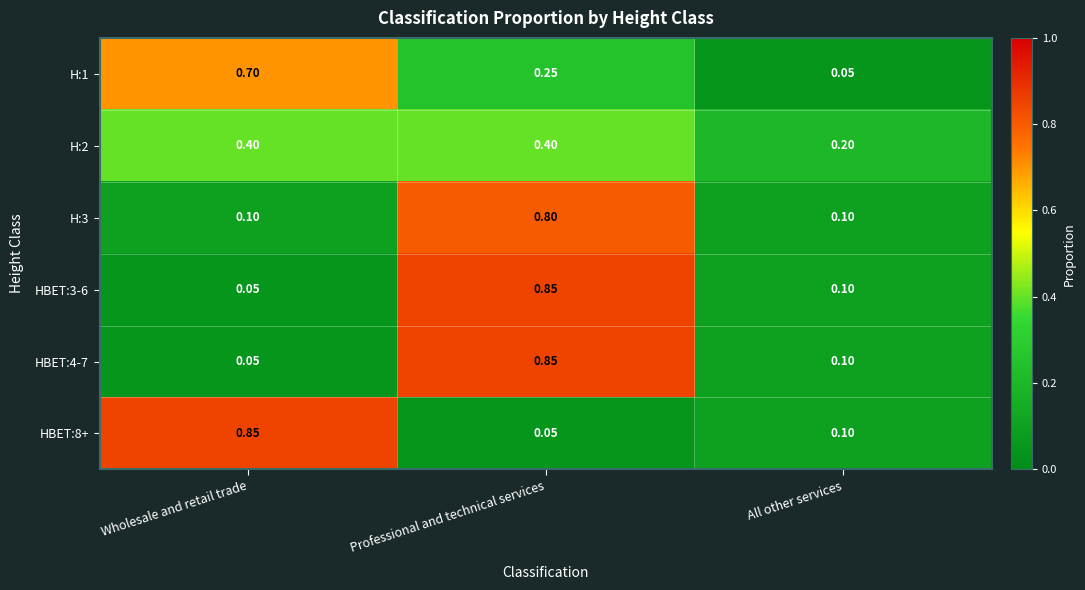

At which label does HBET:8+ reach its minimum?

Professional and technical services